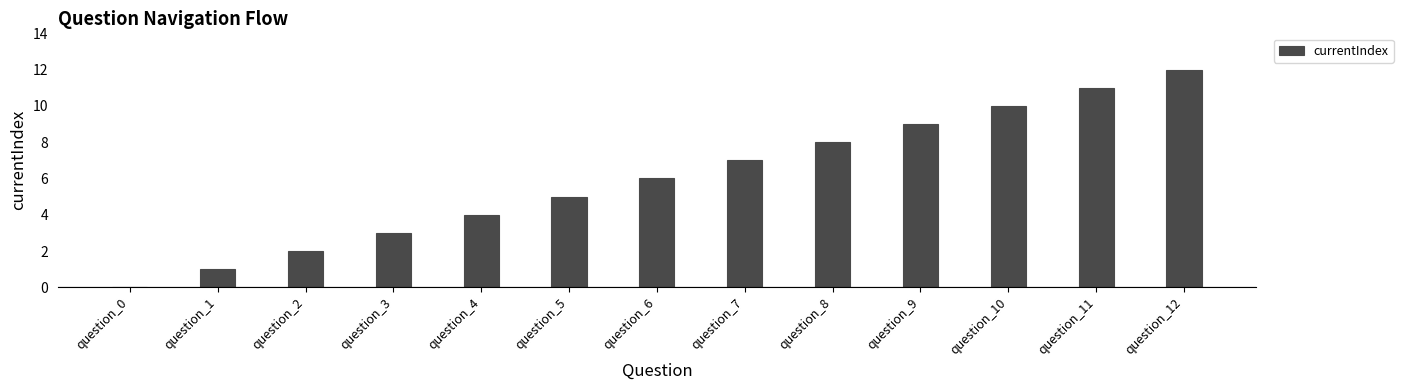

What is the sum of all values?

78